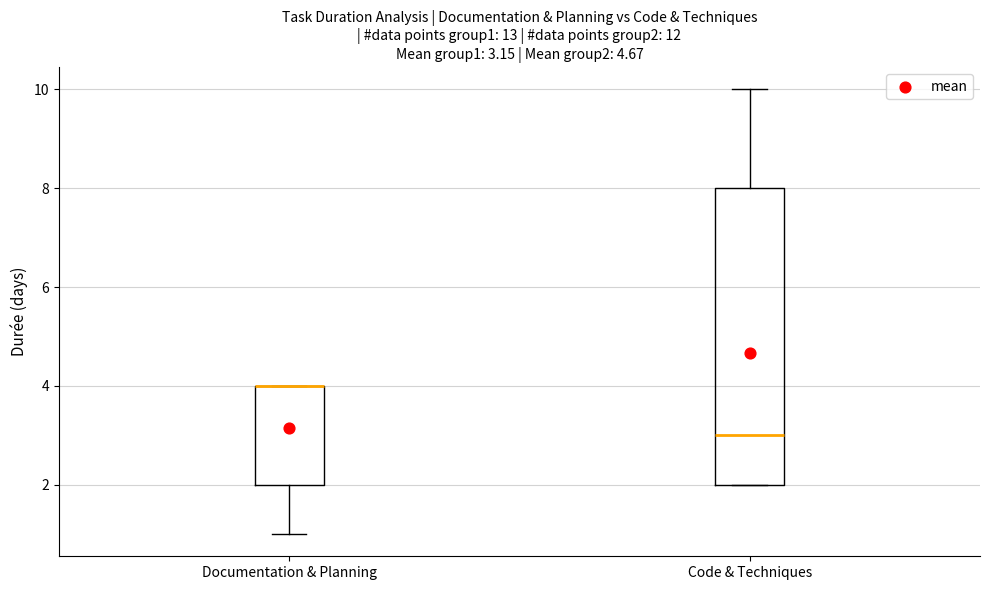

Comparing the boxes themselves (not the whiskers), which one is the tallest?

Code & Techniques